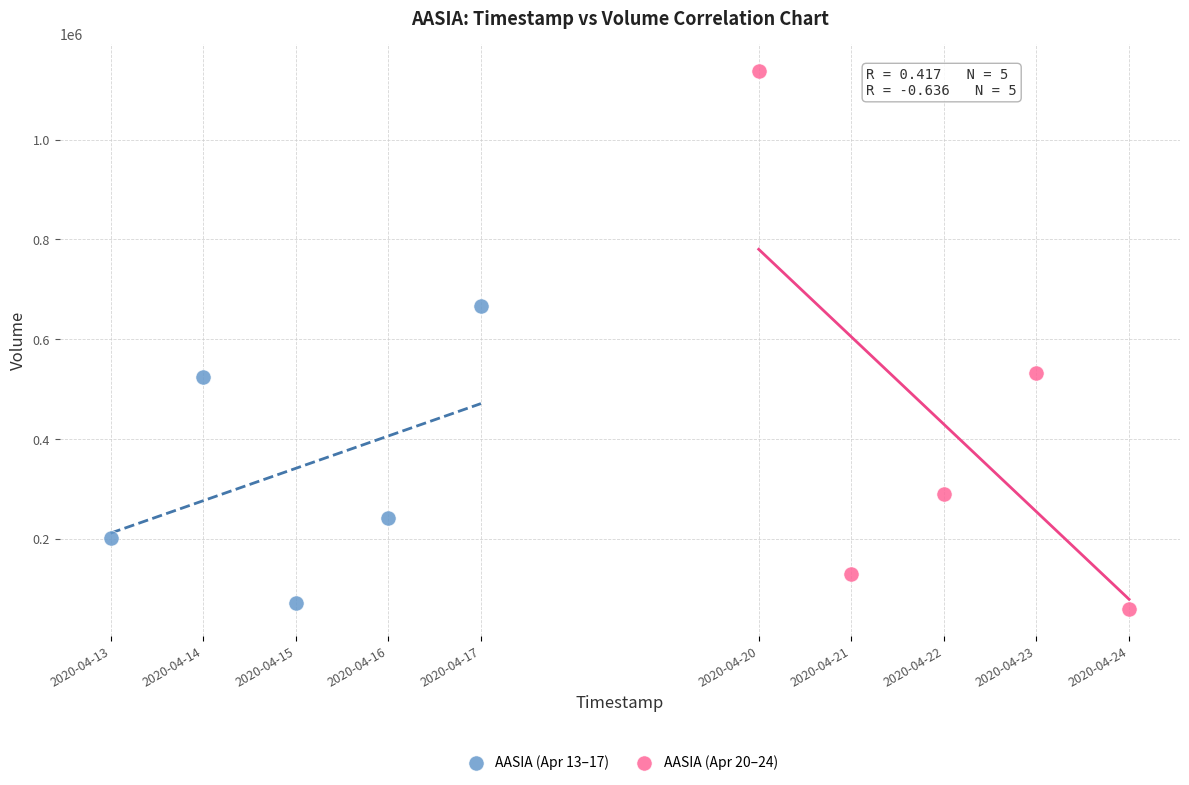

What are all the series names shown in the legend?

AASIA (Apr 13–17), AASIA (Apr 20–24)